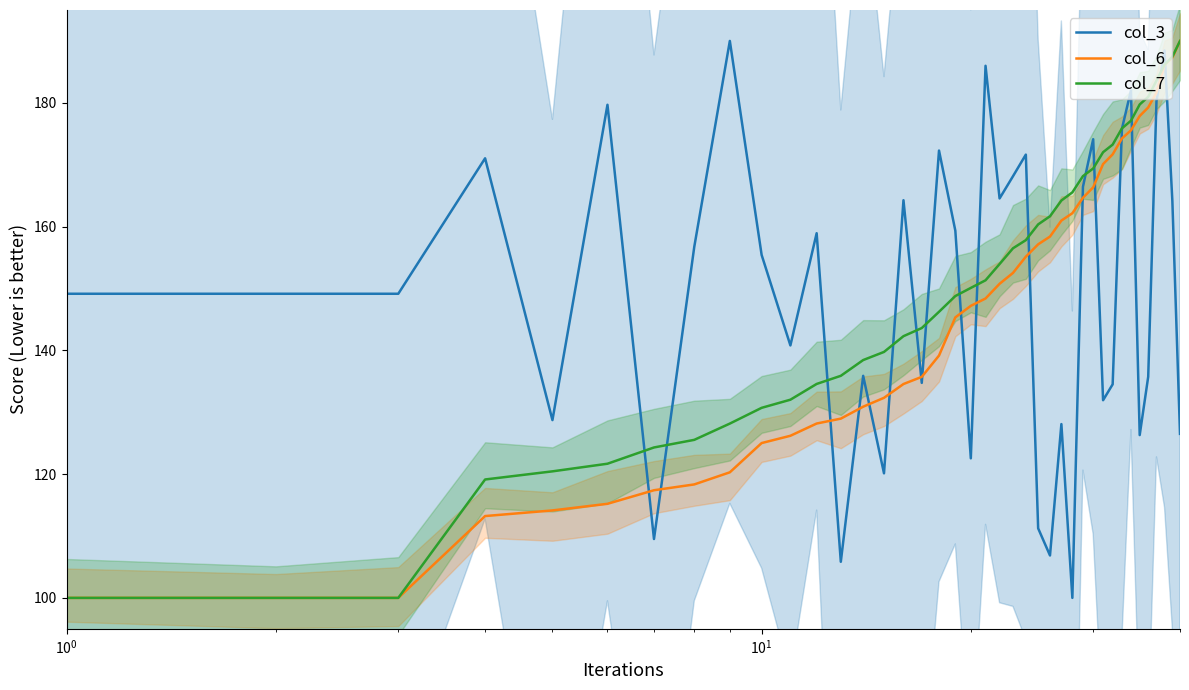

Reading left to right, extract all data points from this chart.

col_3: 149.1	149.1	149.1	171.0	128.7	179.7	109.5	156.7	190.0	155.4	140.8	158.9	105.8	135.9	120.1	164.3	134.7	172.3	159.3	122.6	186.0	164.5	168.1	171.6	111.2	106.9	128.1	100.0	166.4	174.1	131.9	134.5	175.8	182.0	126.3	135.7	180.2	188.5	164.1	126.5
col_6: 100.0	100.0	100.0	113.2	114.1	115.2	117.4	118.3	120.3	125.0	126.2	128.2	129.0	130.9	132.3	134.6	135.7	139.2	145.3	147.2	148.4	150.8	152.5	155.1	157.1	158.4	161.0	162.2	164.7	166.3	170.1	171.7	174.2	175.6	177.9	179.2	181.7	186.1	187.3	190.0
col_7: 100.0	100.0	100.0	119.1	120.4	121.7	124.3	125.5	128.2	130.7	132.0	134.6	135.9	138.4	139.7	142.3	143.6	146.2	148.8	150.1	151.3	154.0	156.5	157.8	160.4	161.7	164.2	165.5	168.2	169.4	172.0	173.2	175.9	177.1	179.7	181.0	183.6	186.1	187.5	190.0